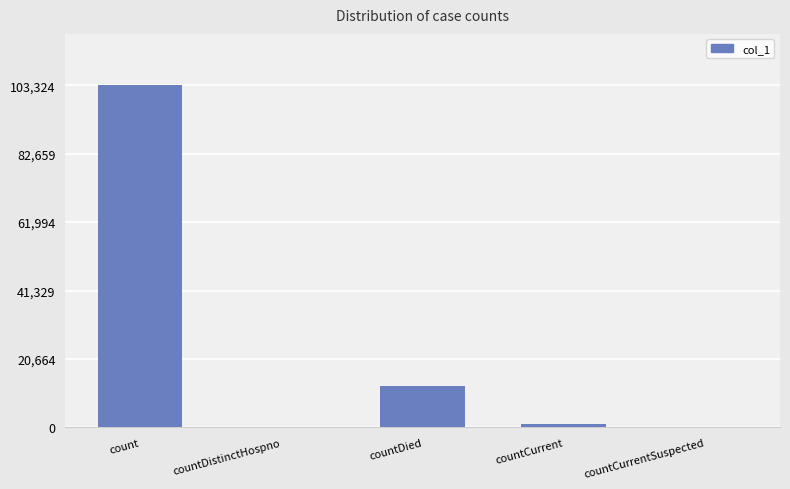

Reading right to left, list all the values displayed in this chart.

countCurrentSuspected=0	countCurrent=1004	countDied=12461	countDistinctHospno=0	count=103324